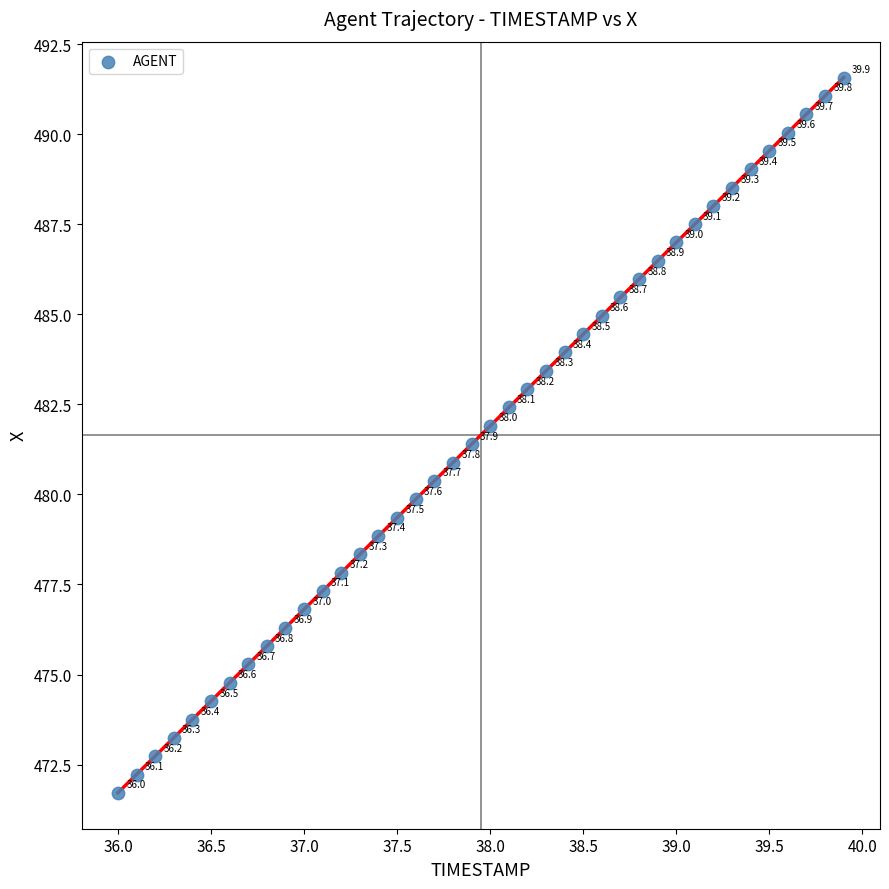

What Y value in the scatter plot is closest to 481?

480.9